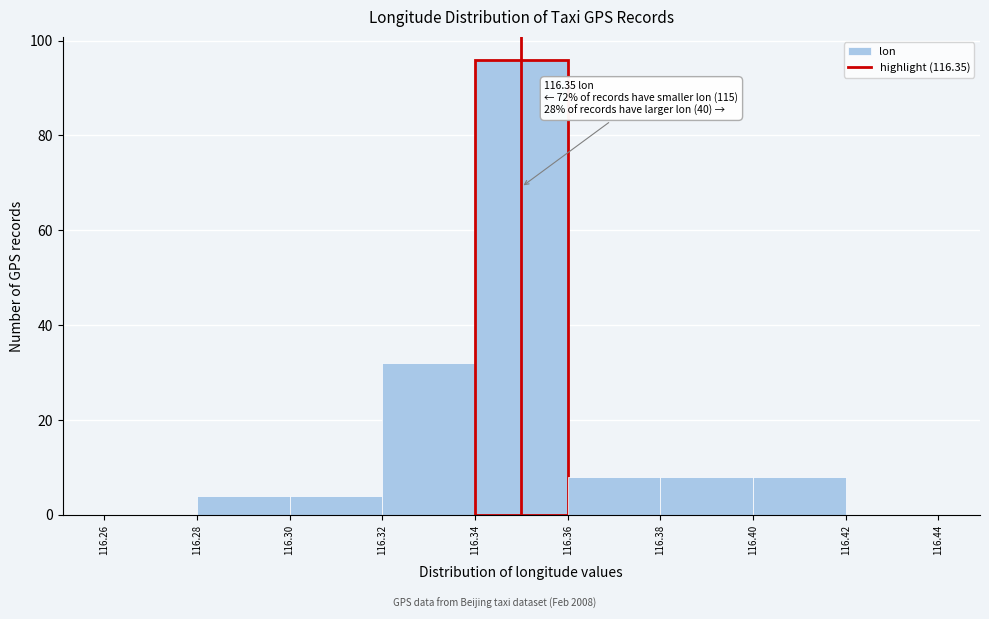

Over which range of the x-axis is the bar tallest?

116.34 to 116.36